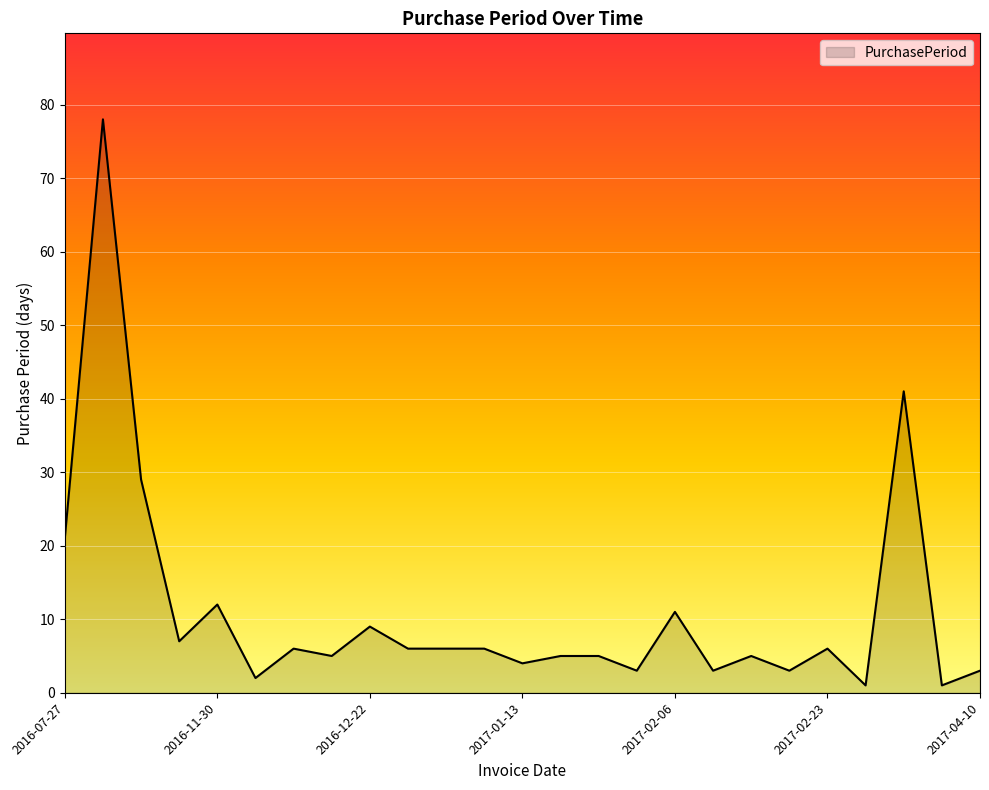

What is the maximum value shown in the chart?

78